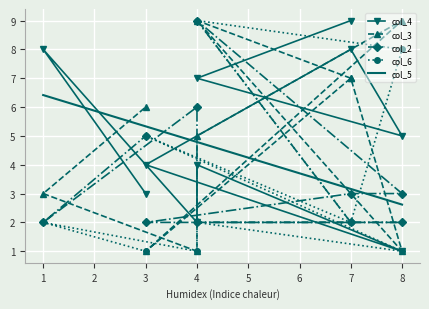

How many data points in col_3 are above 6?

4